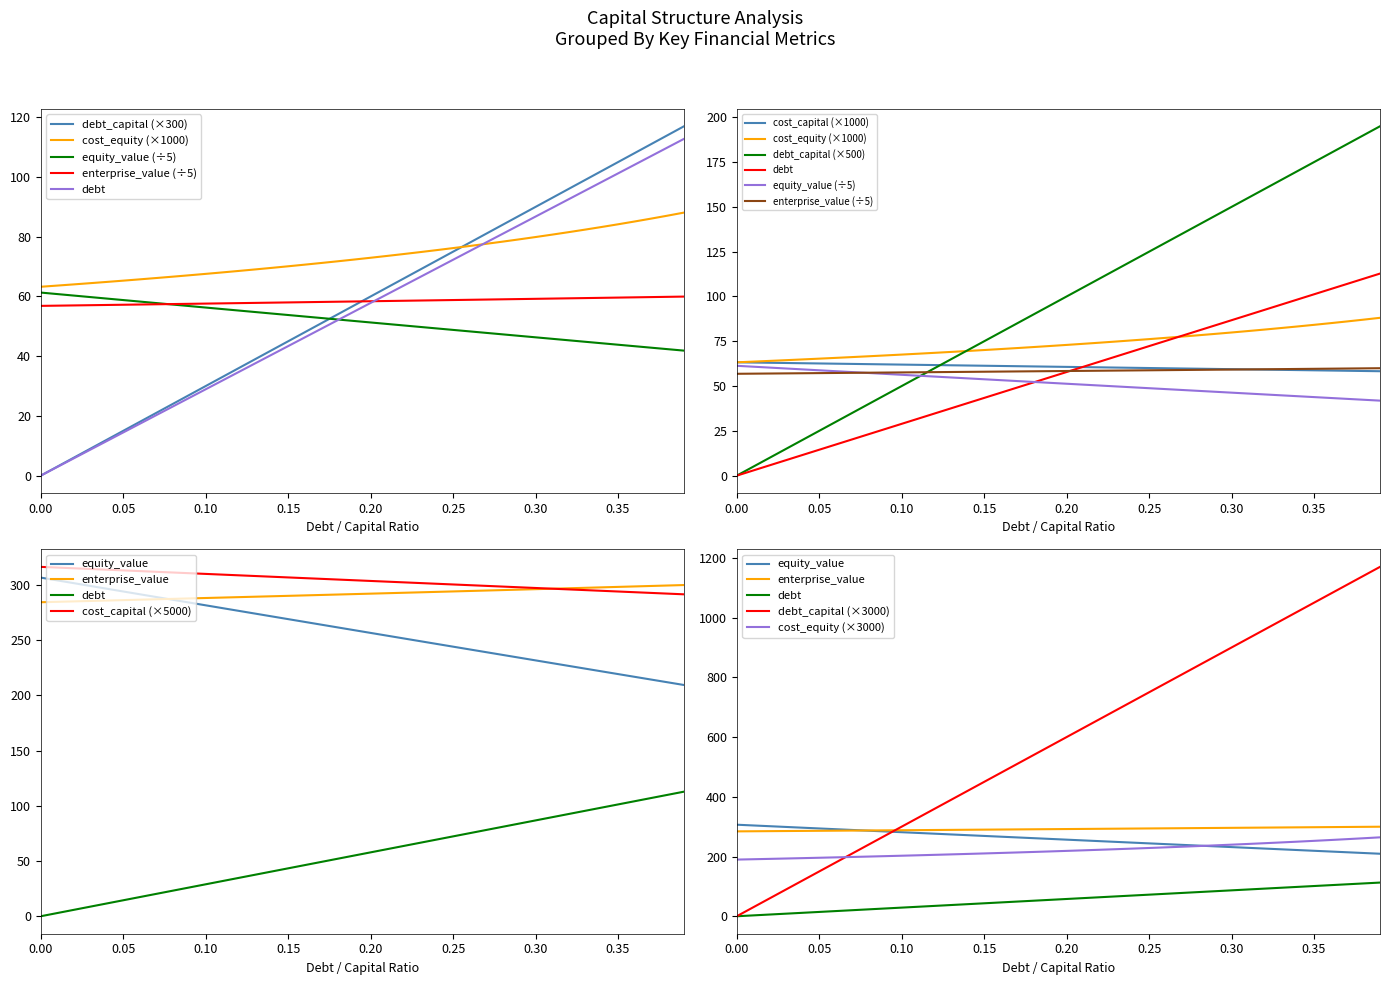

What is the label of the 20th point from the right?

0.2